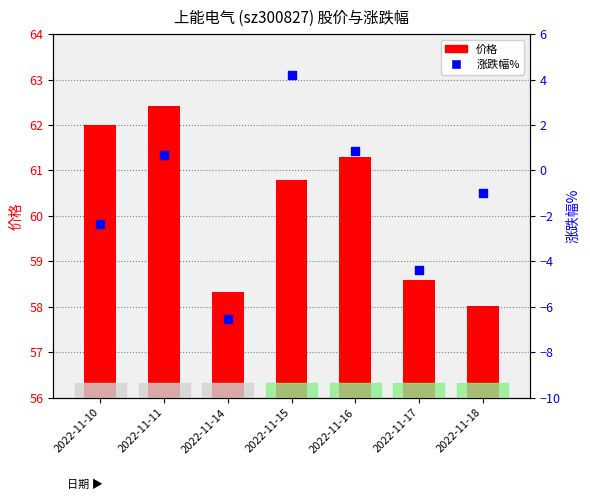

At how many categories does at least one series exceed 25?

7